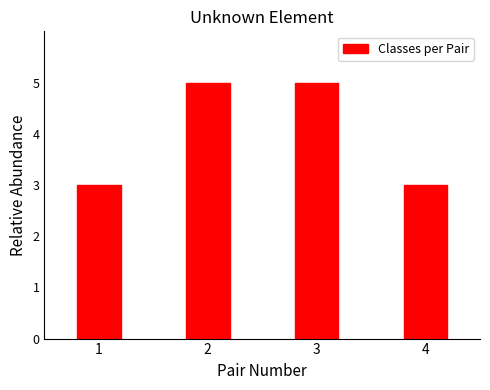

Reading left to right, extract all data points from this chart.

3	5	5	3